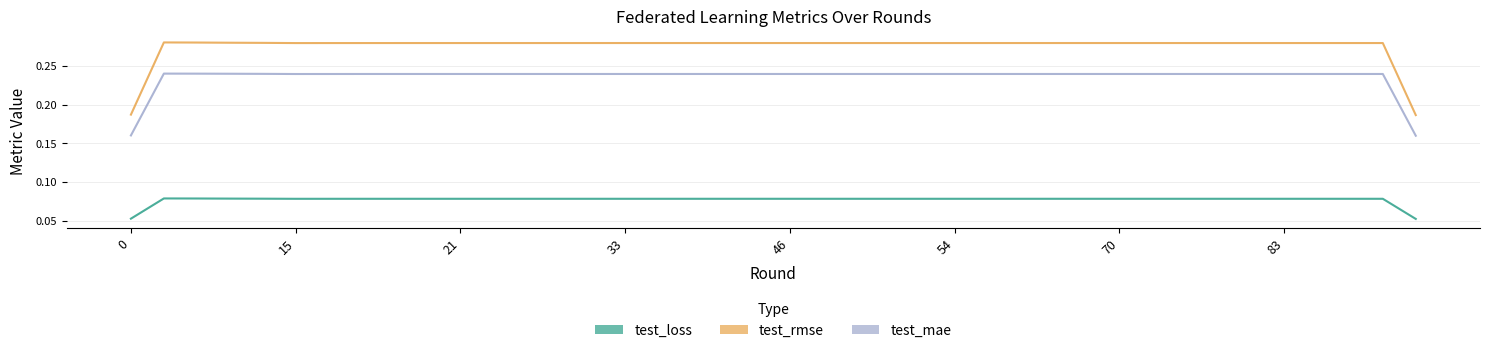

Does the chart have visible grid lines?

Yes